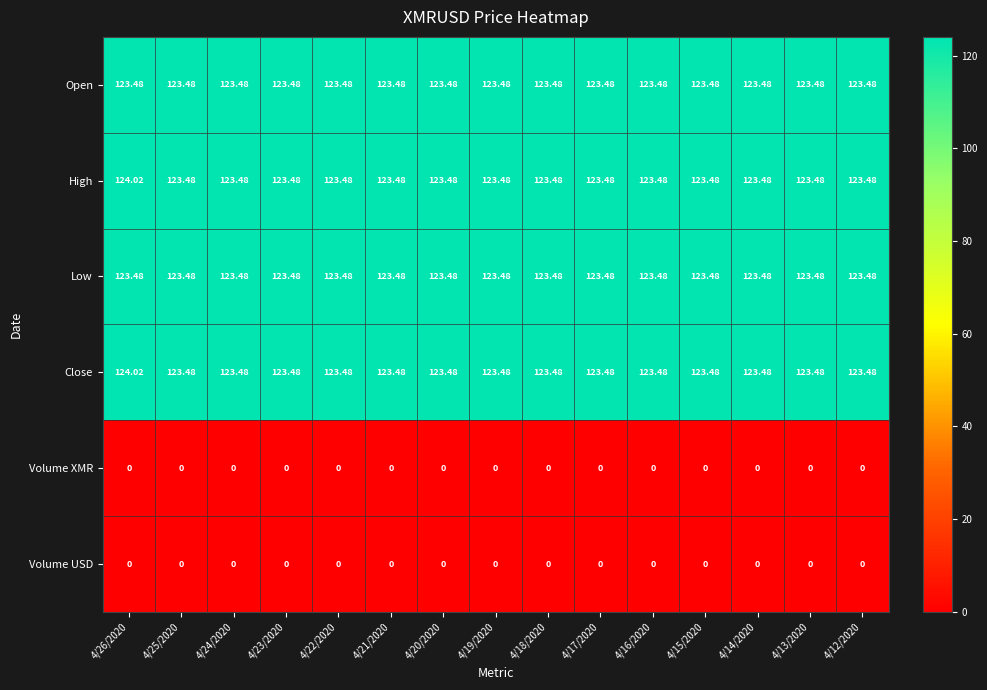

Reading right to left, what are all the values shown in this chart?

Open: 4/12/2020=123.5	4/13/2020=123.5	4/14/2020=123.5	4/15/2020=123.5	4/16/2020=123.5	4/17/2020=123.5	4/18/2020=123.5	4/19/2020=123.5	4/20/2020=123.5	4/21/2020=123.5	4/22/2020=123.5	4/23/2020=123.5	4/24/2020=123.5	4/25/2020=123.5	4/26/2020=123.5
High: 4/12/2020=123.5	4/13/2020=123.5	4/14/2020=123.5	4/15/2020=123.5	4/16/2020=123.5	4/17/2020=123.5	4/18/2020=123.5	4/19/2020=123.5	4/20/2020=123.5	4/21/2020=123.5	4/22/2020=123.5	4/23/2020=123.5	4/24/2020=123.5	4/25/2020=123.5	4/26/2020=124.0
Low: 4/12/2020=123.5	4/13/2020=123.5	4/14/2020=123.5	4/15/2020=123.5	4/16/2020=123.5	4/17/2020=123.5	4/18/2020=123.5	4/19/2020=123.5	4/20/2020=123.5	4/21/2020=123.5	4/22/2020=123.5	4/23/2020=123.5	4/24/2020=123.5	4/25/2020=123.5	4/26/2020=123.5
Close: 4/12/2020=123.5	4/13/2020=123.5	4/14/2020=123.5	4/15/2020=123.5	4/16/2020=123.5	4/17/2020=123.5	4/18/2020=123.5	4/19/2020=123.5	4/20/2020=123.5	4/21/2020=123.5	4/22/2020=123.5	4/23/2020=123.5	4/24/2020=123.5	4/25/2020=123.5	4/26/2020=124.0
Volume XMR: 4/12/2020=0.0	4/13/2020=0.0	4/14/2020=0.0	4/15/2020=0.0	4/16/2020=0.0	4/17/2020=0.0	4/18/2020=0.0	4/19/2020=0.0	4/20/2020=0.0	4/21/2020=0.0	4/22/2020=0.0	4/23/2020=0.0	4/24/2020=0.0	4/25/2020=0.0	4/26/2020=0.0
Volume USD: 4/12/2020=0.0	4/13/2020=0.0	4/14/2020=0.0	4/15/2020=0.0	4/16/2020=0.0	4/17/2020=0.0	4/18/2020=0.0	4/19/2020=0.0	4/20/2020=0.0	4/21/2020=0.0	4/22/2020=0.0	4/23/2020=0.0	4/24/2020=0.0	4/25/2020=0.0	4/26/2020=0.0